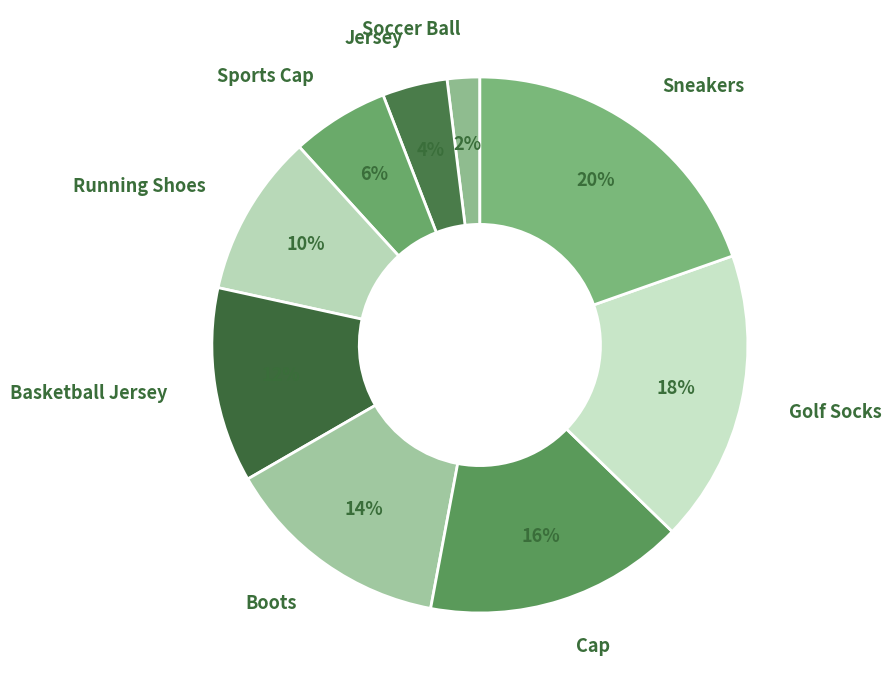

To the nearest percent, what is the difference between the largest and smallest slice percentages?

18%